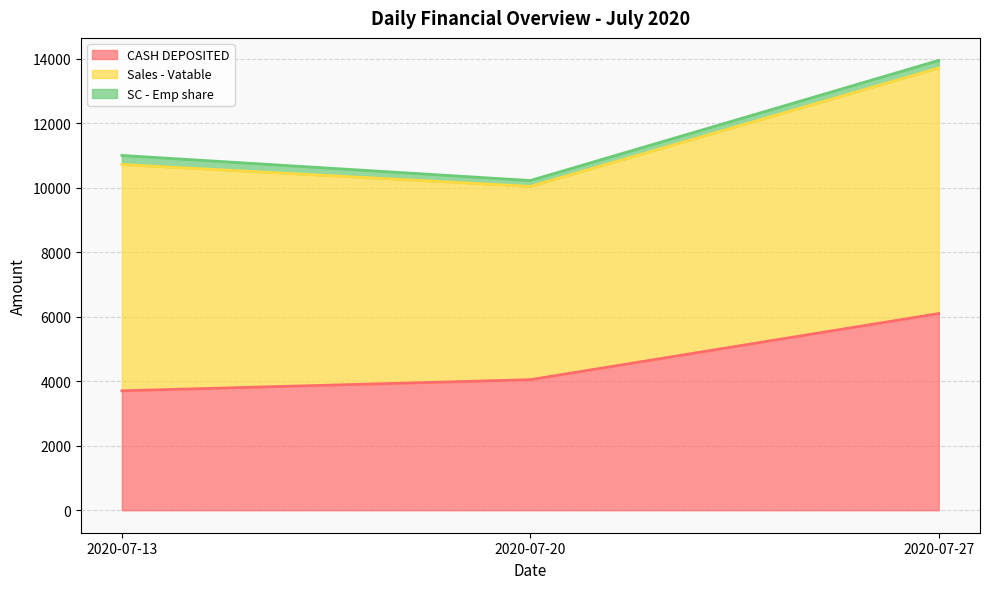

How many categories are shown in the chart?

3